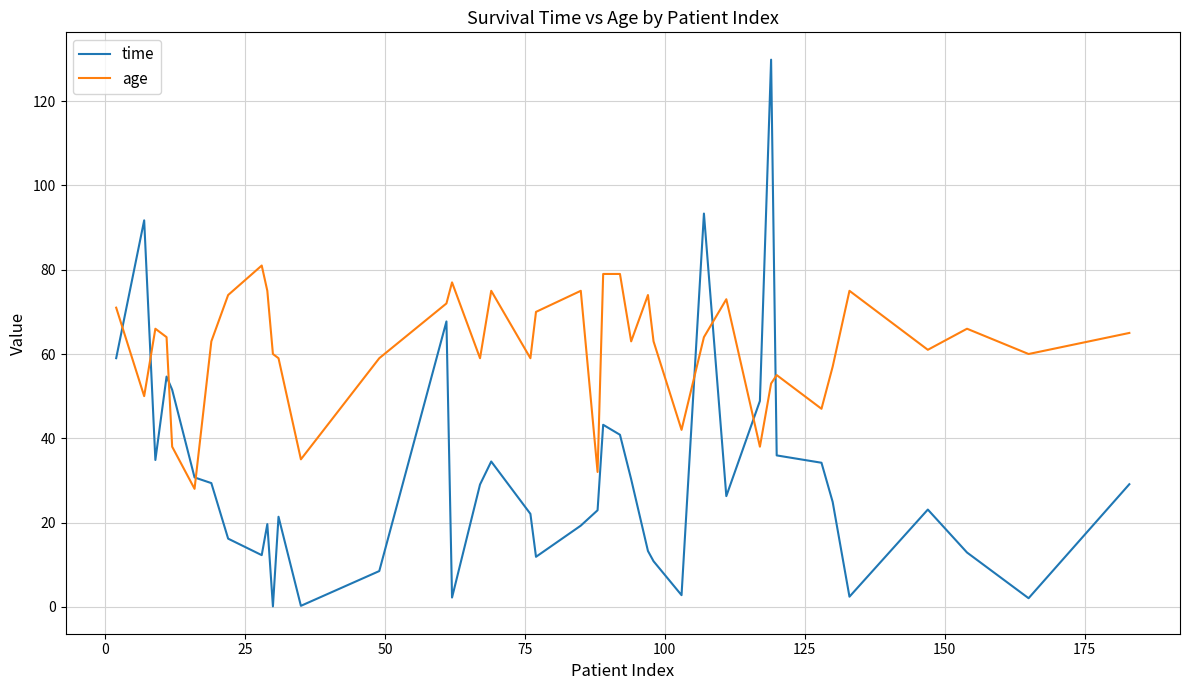

Which series has the widest spread of values?

time